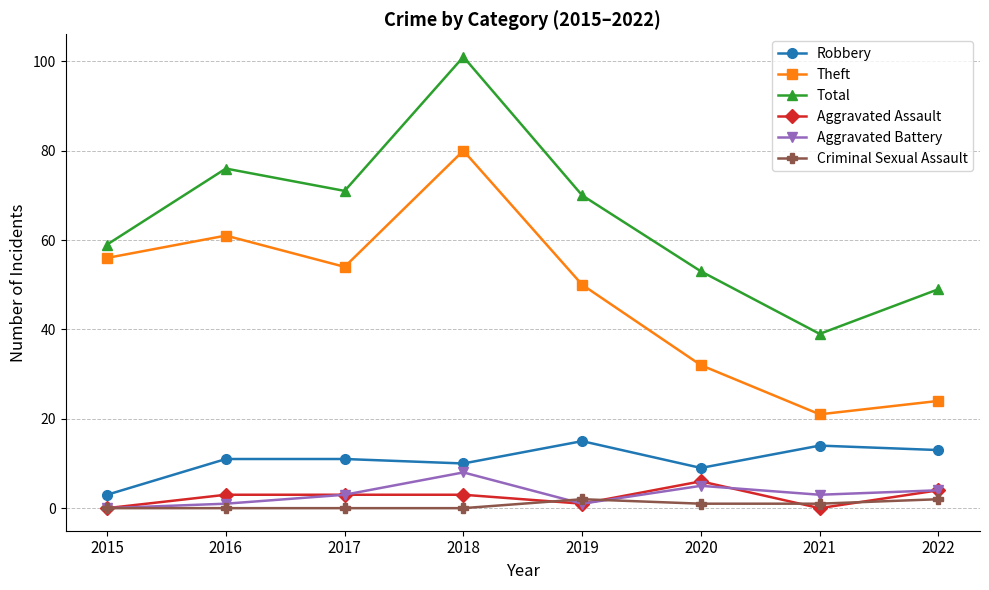

Which series changed the most between 2020 and 2021?

Total